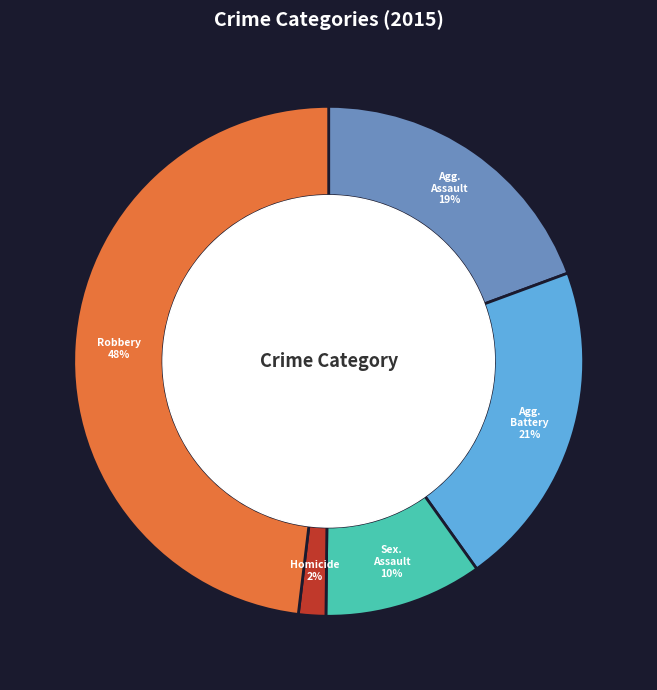

Is there a majority slice in this chart?

No